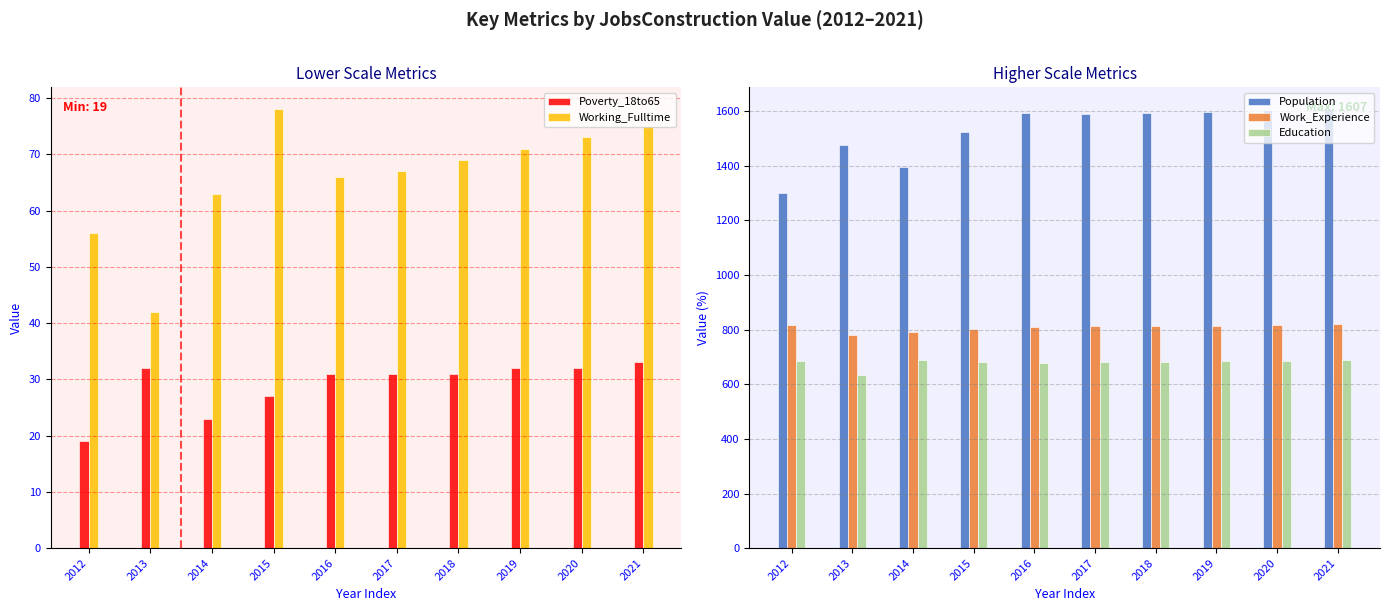

List the series in order of their peak value, highest first.

Population, Work_Experience, Education, Working_Fulltime, Poverty_18to65